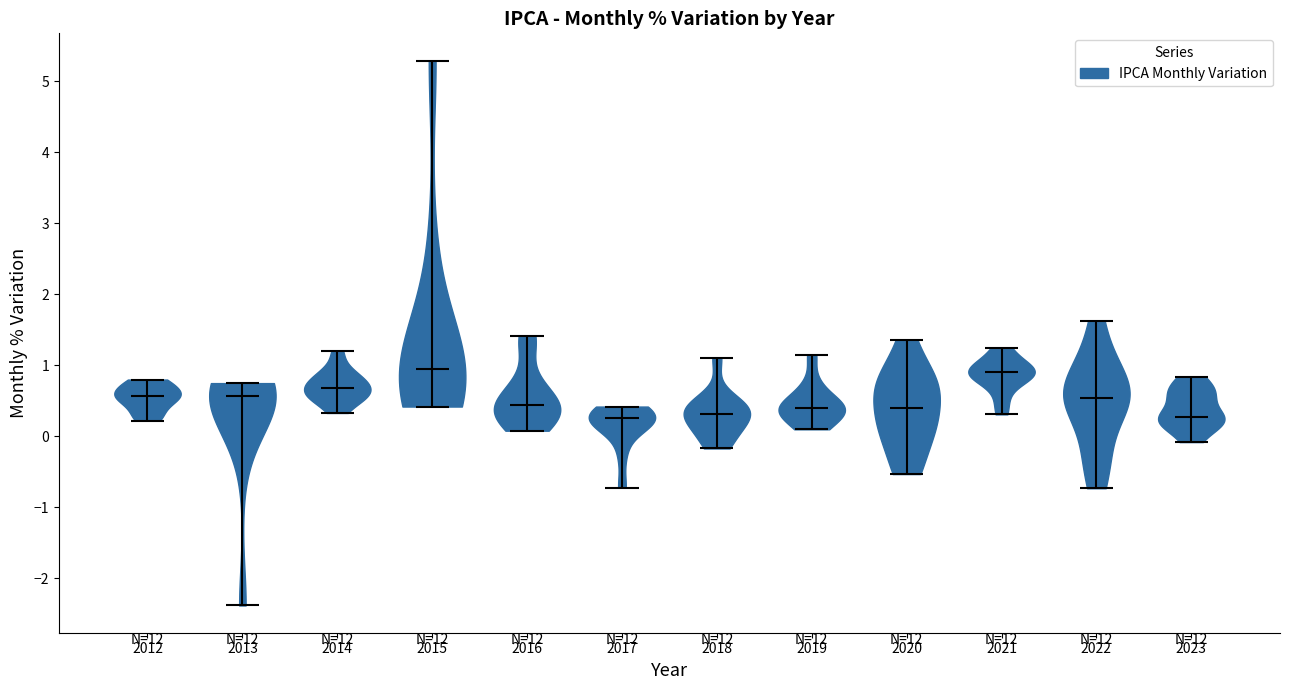

Reading left to right, read every violin against the y-axis: where its median line is, and the lowest and highest points it reaches. The values are not printed on the chart, so give them approximately, as read against the axis.

2012: median line 0.6, lowest point 0.2, highest point 0.8
2013: median line 0.6, lowest point -2.4, highest point 0.8
2014: median line 0.7, lowest point 0.3, highest point 1.2
2015: median line 0.9, lowest point 0.4, highest point 5.3
2016: median line 0.4, lowest point 0.1, highest point 1.4
2017: median line 0.3, lowest point -0.7, highest point 0.4
2018: median line 0.3, lowest point -0.2, highest point 1.1
2019: median line 0.4, lowest point 0.1, highest point 1.2
2020: median line 0.4, lowest point -0.5, highest point 1.4
2021: median line 0.9, lowest point 0.3, highest point 1.3
2022: median line 0.5, lowest point -0.7, highest point 1.6
2023: median line 0.3, lowest point -0.1, highest point 0.8